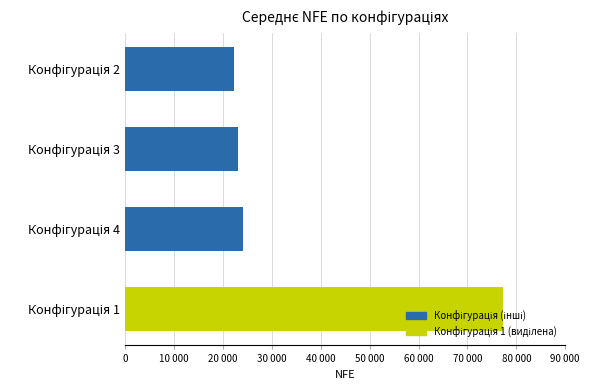

What is the value of the 1st bar from the left?

77170